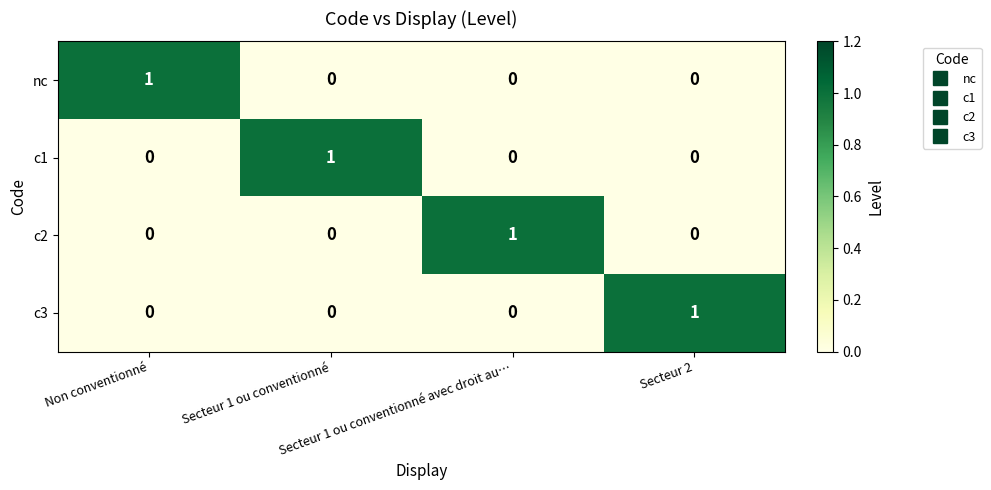

At how many categories does at least one series exceed 0?

4